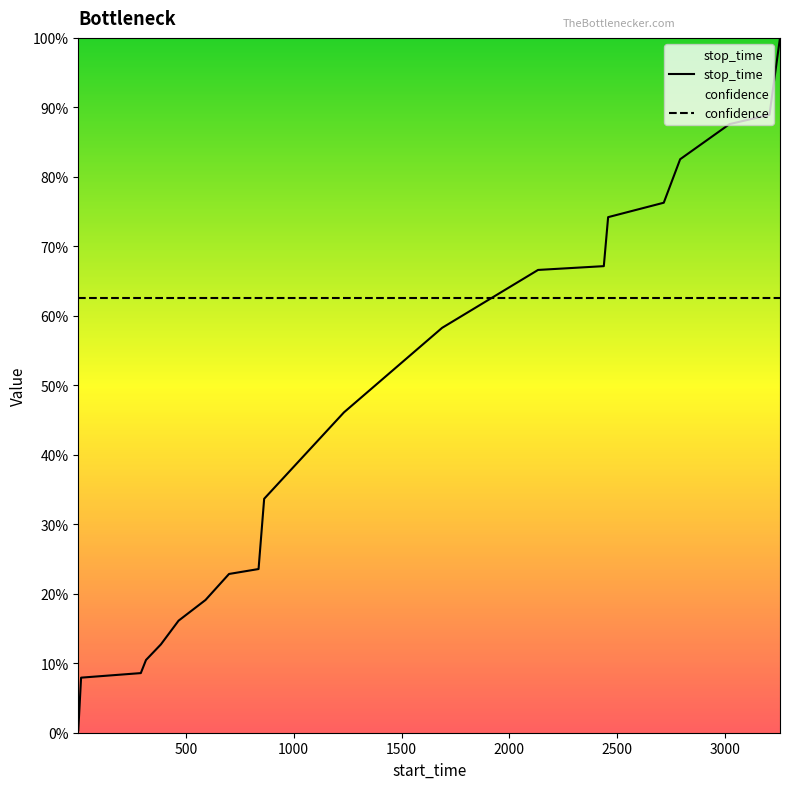

Rank the categories by value from highest to lowest.

3255, 3206, 3021, 2792, 2716, 2458, 2438, 2133, 1688, 1233, 863, 837, 700, 591, 466, 384, 315, 291, 14, 1